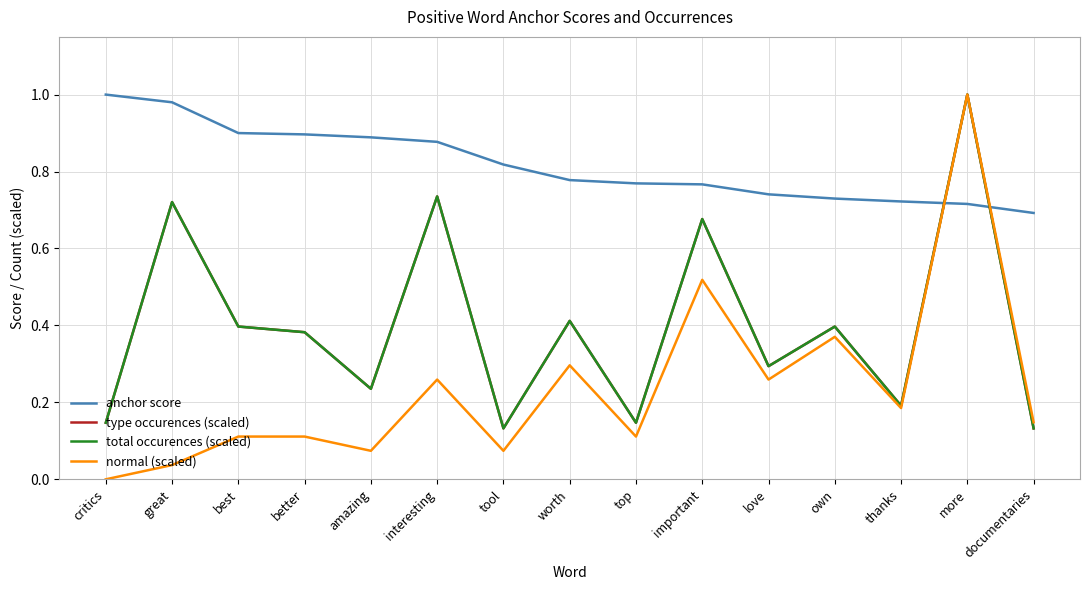

Rank the categories by type occurences (scaled) value from lowest to highest.

tool, documentaries, critics, top, thanks, amazing, love, better, best, own, worth, important, great, interesting, more